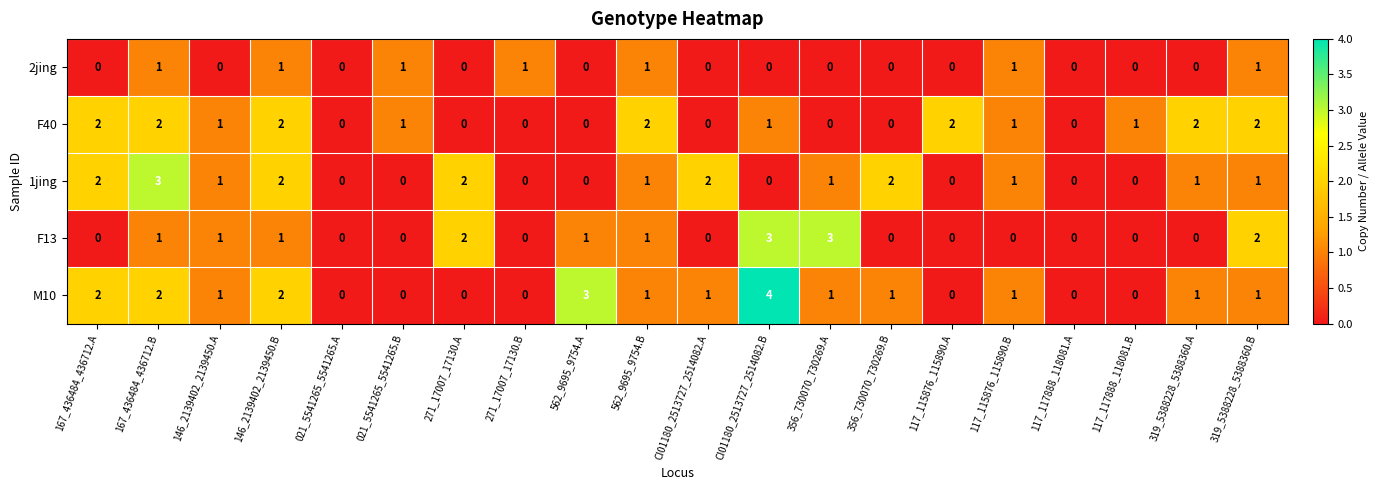

Count the 1jing values in the range 0 to 2.

19